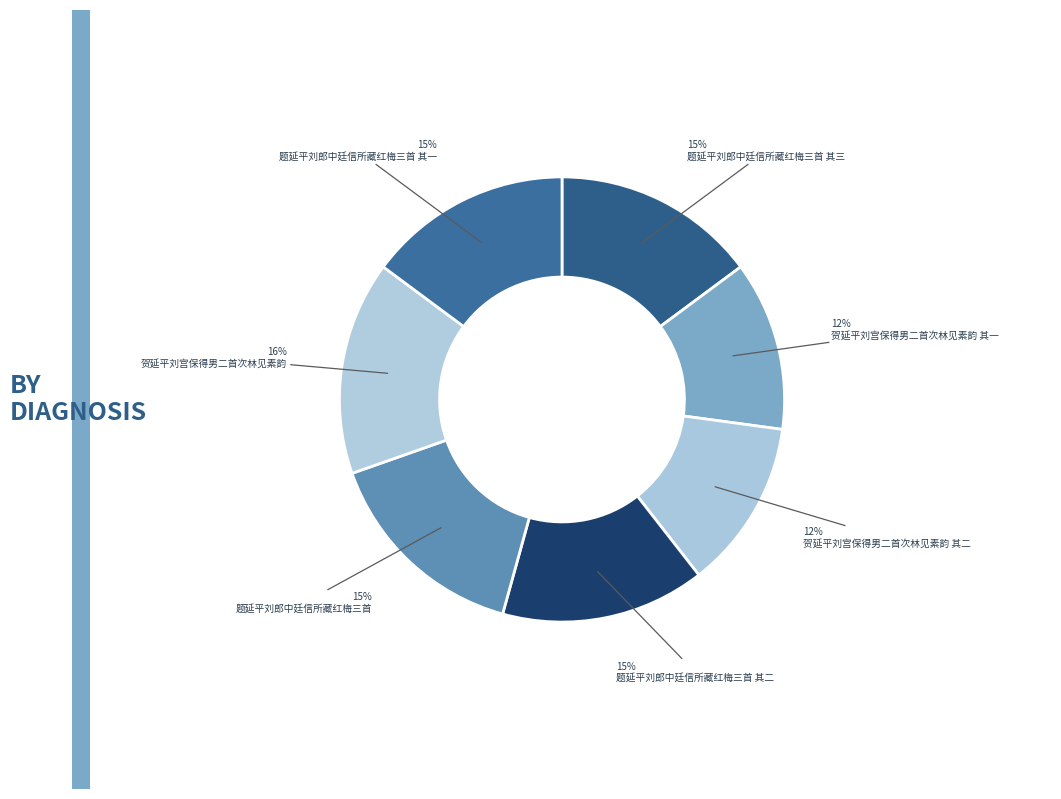

What percentage is NOT represented by 题延平刘郎中廷信所藏红梅三首?

84.7%